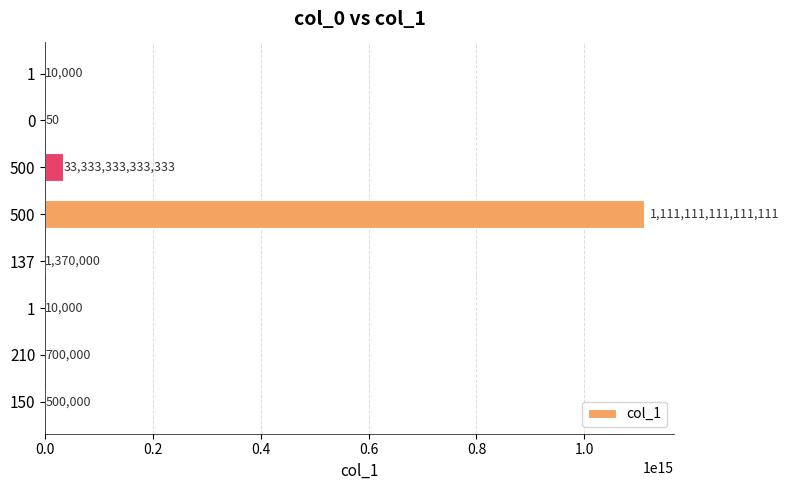

What is the smallest value displayed?

50